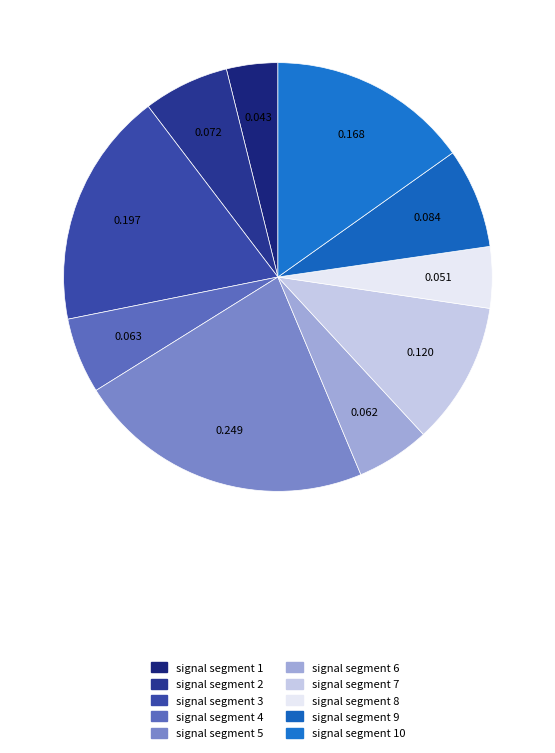

How many segments does this pie chart have?

10